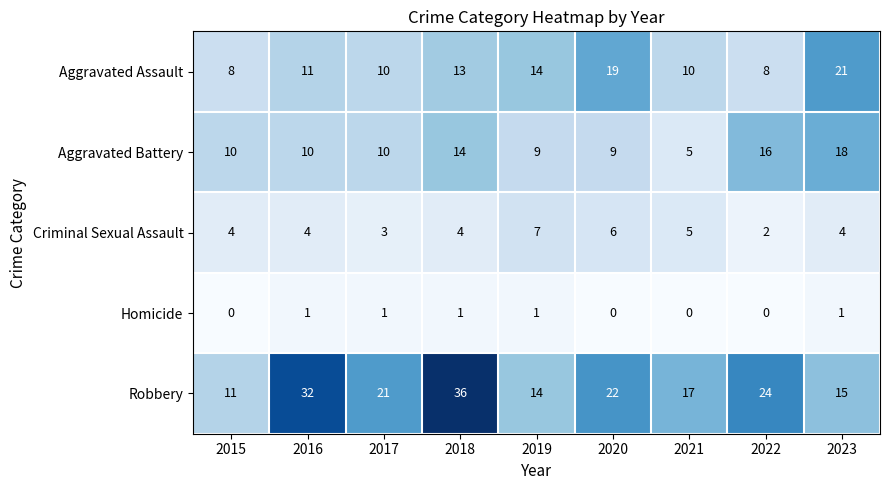

Which series changed the most between 2015 and 2016?

Robbery